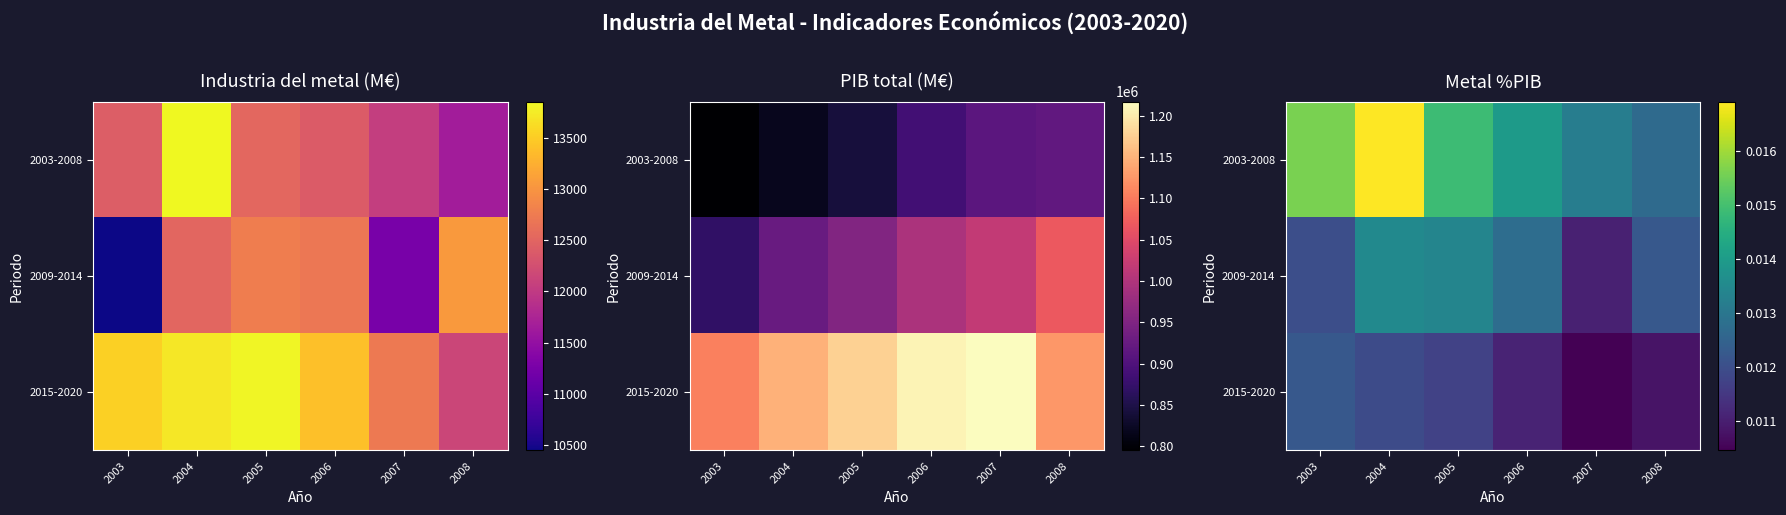

List the series in order of their overall mean, lowest first.

2015-2020, 2009-2014, 2003-2008